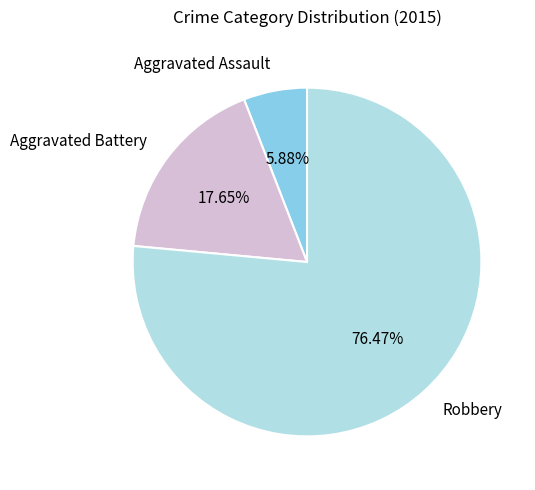

Is there a majority slice in this chart?

Yes